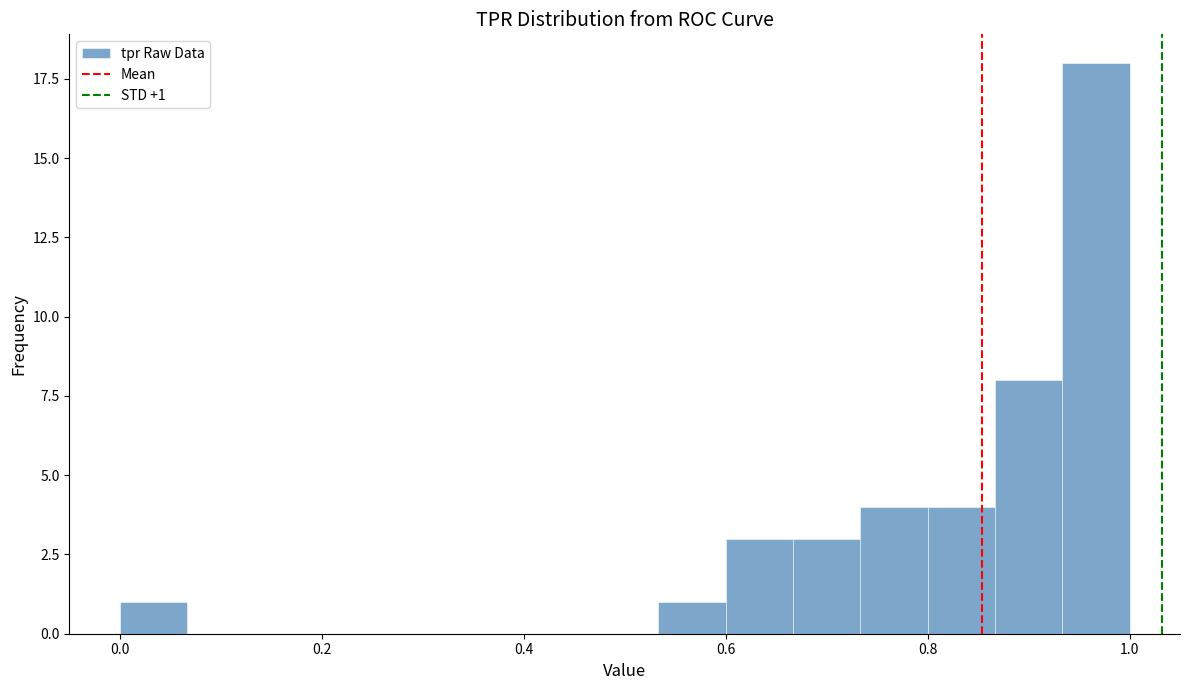

Read against the x-axis, roughly where is the centre of the tallest bar?

0.96